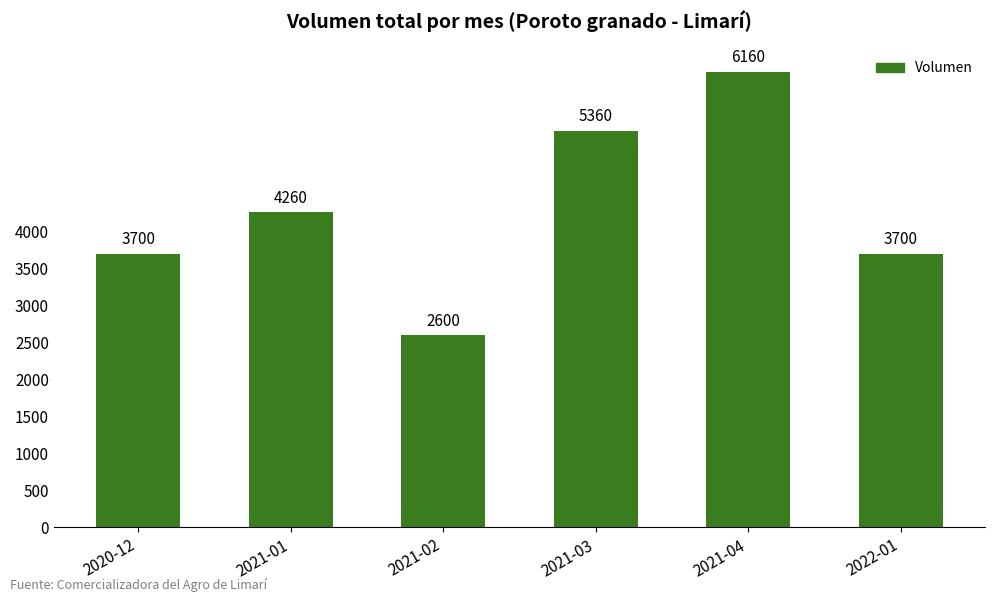

What is the value of the 5th bar from the left?

6160